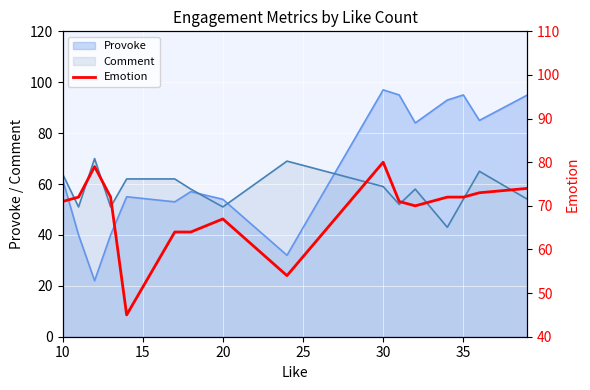

What is the lowest value of the Comment series?

43